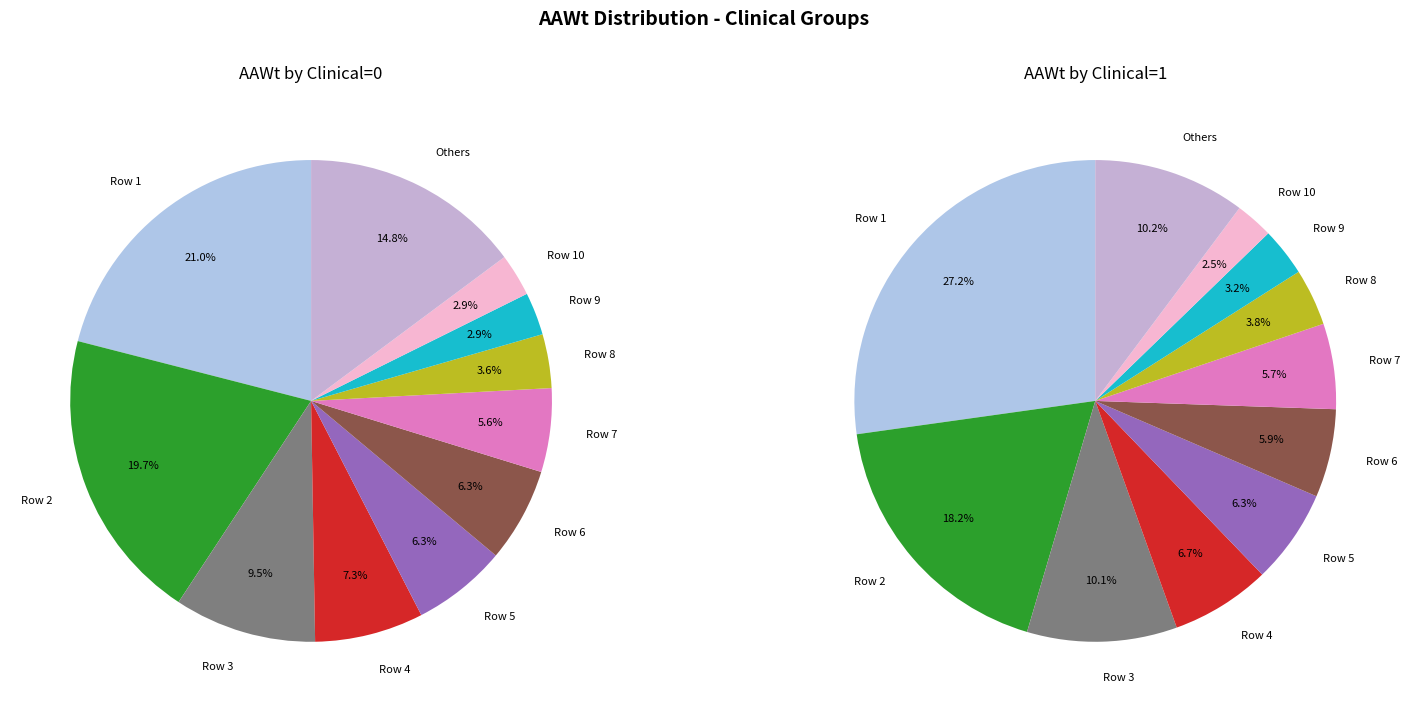

What percentage do Clinical=0 and Clinical=1 together represent?

100.0%